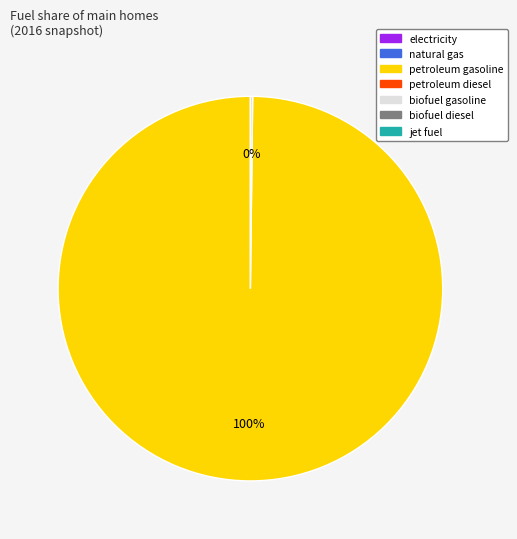

Is there a majority slice in this chart?

Yes